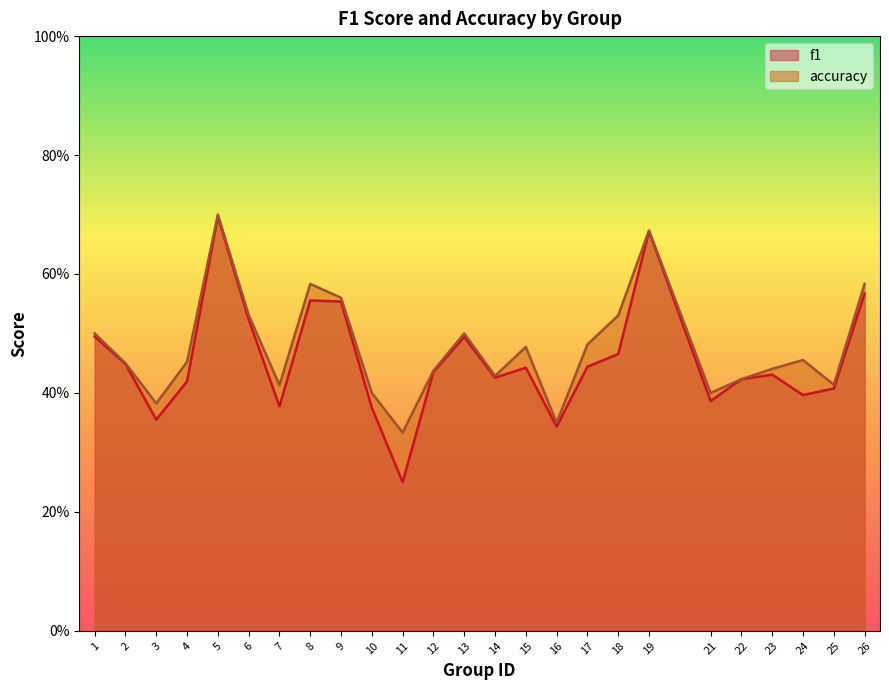

Is it true that f1 equals 0.5 at 6?

True